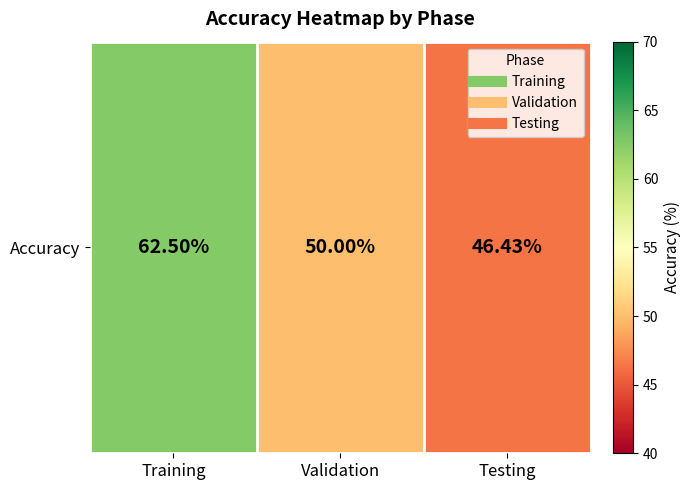

List the labels in order of value, largest first.

Training, Validation, Testing